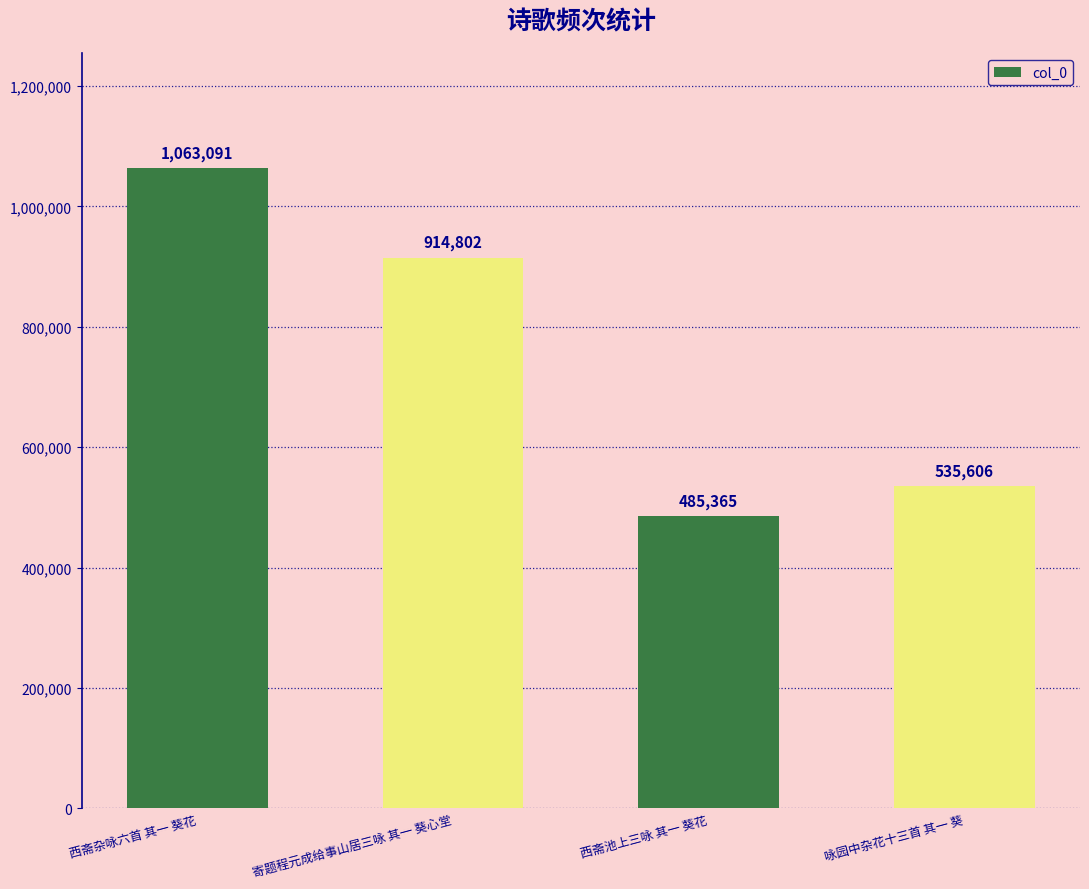

What is the difference between the maximum and minimum values?

577726